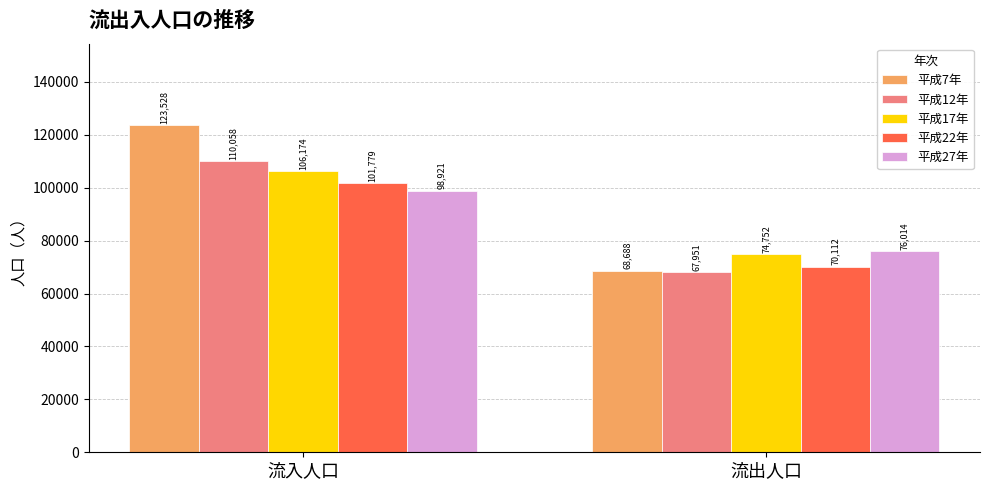

What is the minimum value for 平成22年?

70112